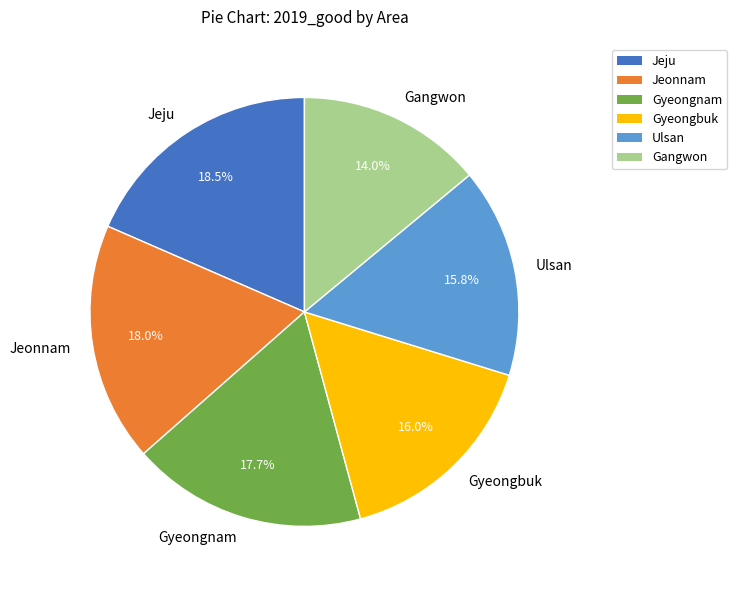

Which slice is the smallest?

Gangwon